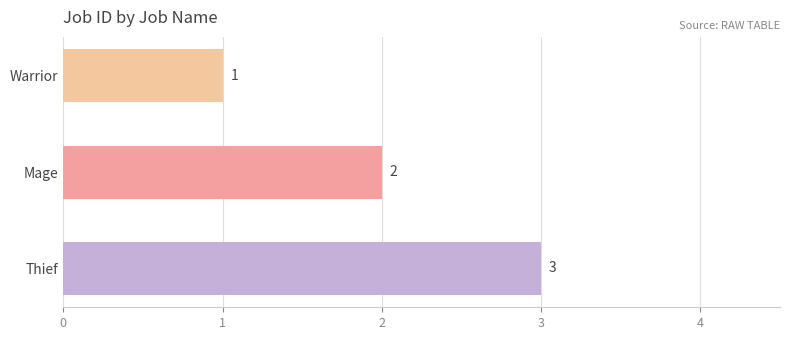

What is the change in value from Mage to Thief?

+1